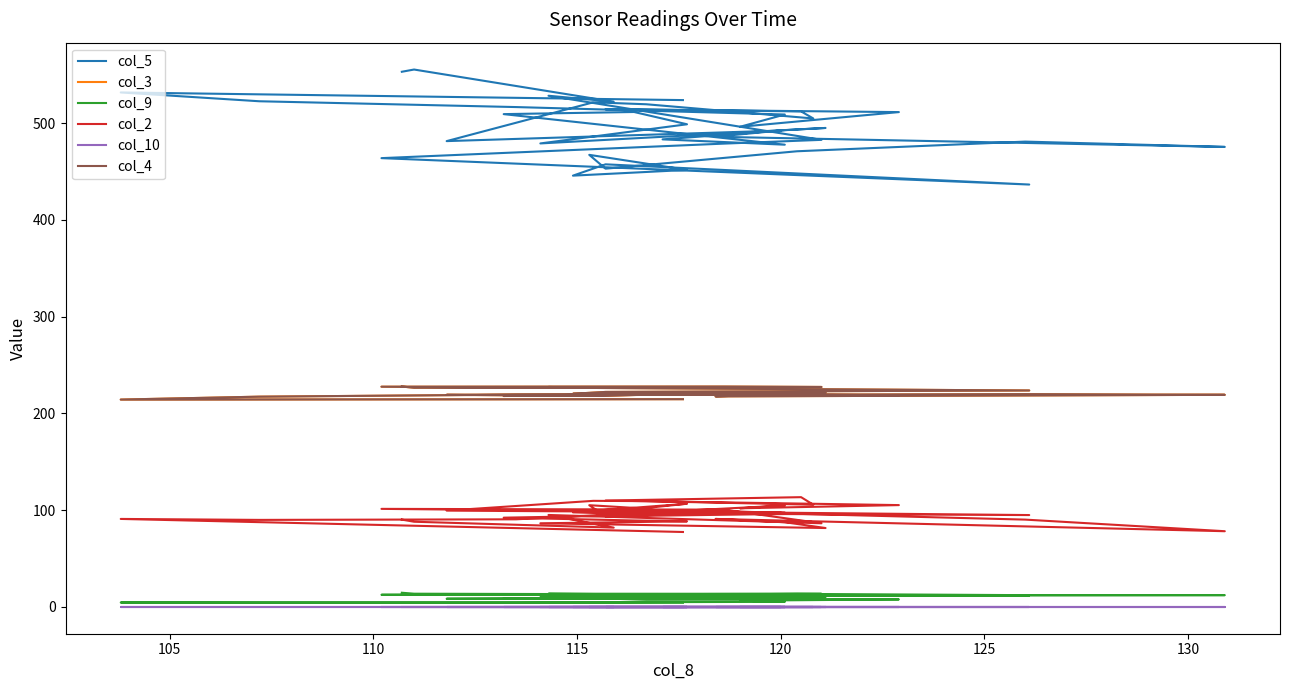

True or false: col_4 and col_5 intersect in this chart.

False